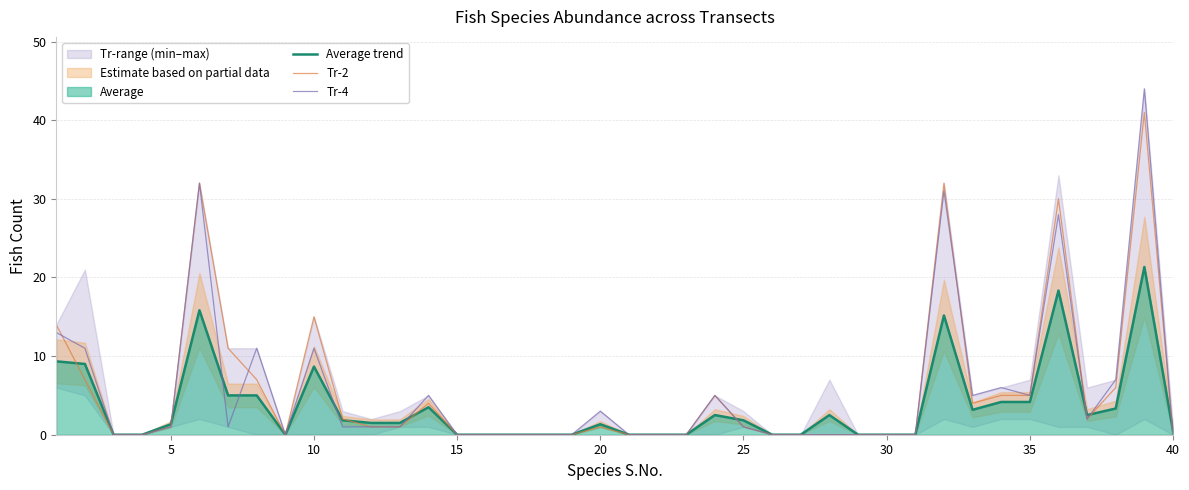

The value of Tr-4 at 10 is 11.0. True or false?

True